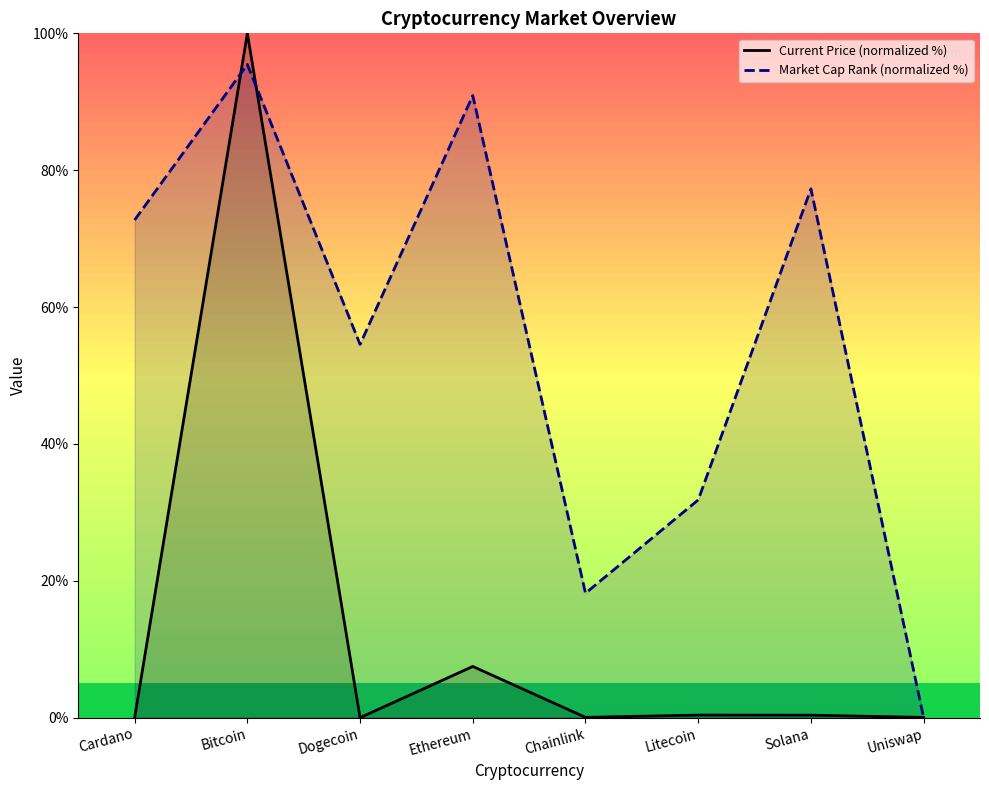

Is the value of Current Price (normalized %) at Cardano greater than the value of Market Cap Rank (normalized %) at Cardano?

No